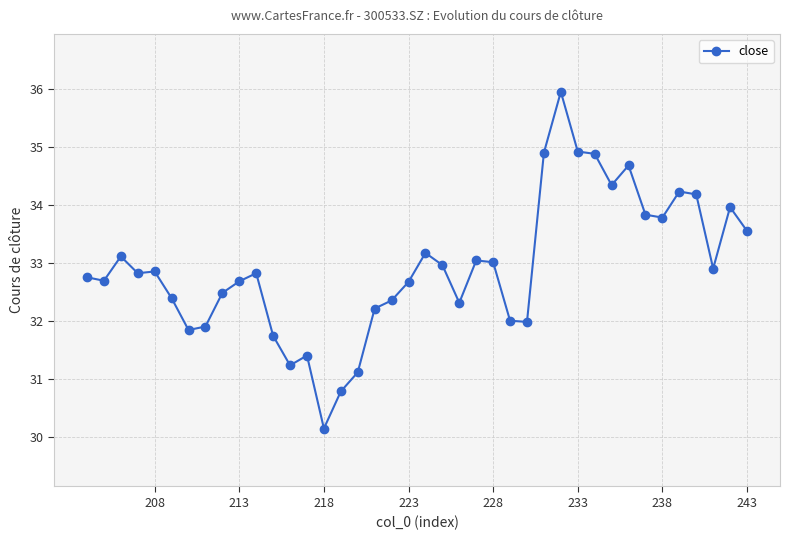

What is the sum of all values?

1316.5